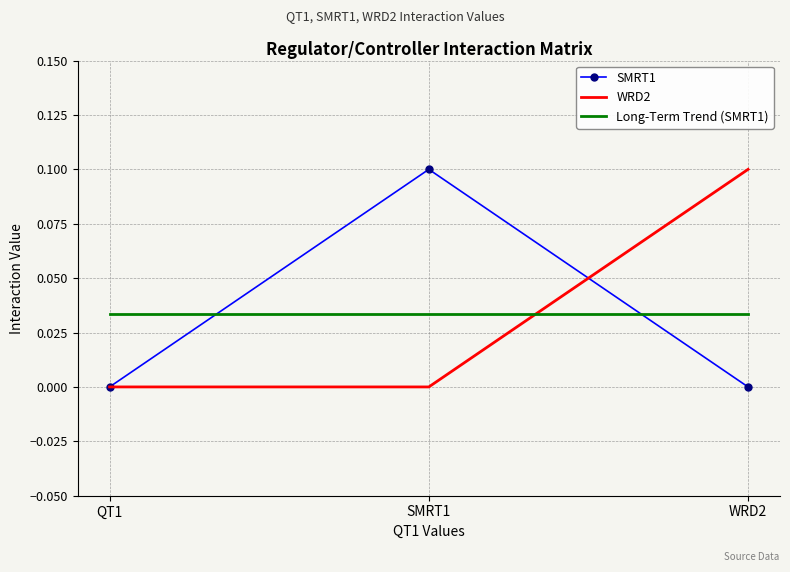

Count the number of data series in this chart.

3